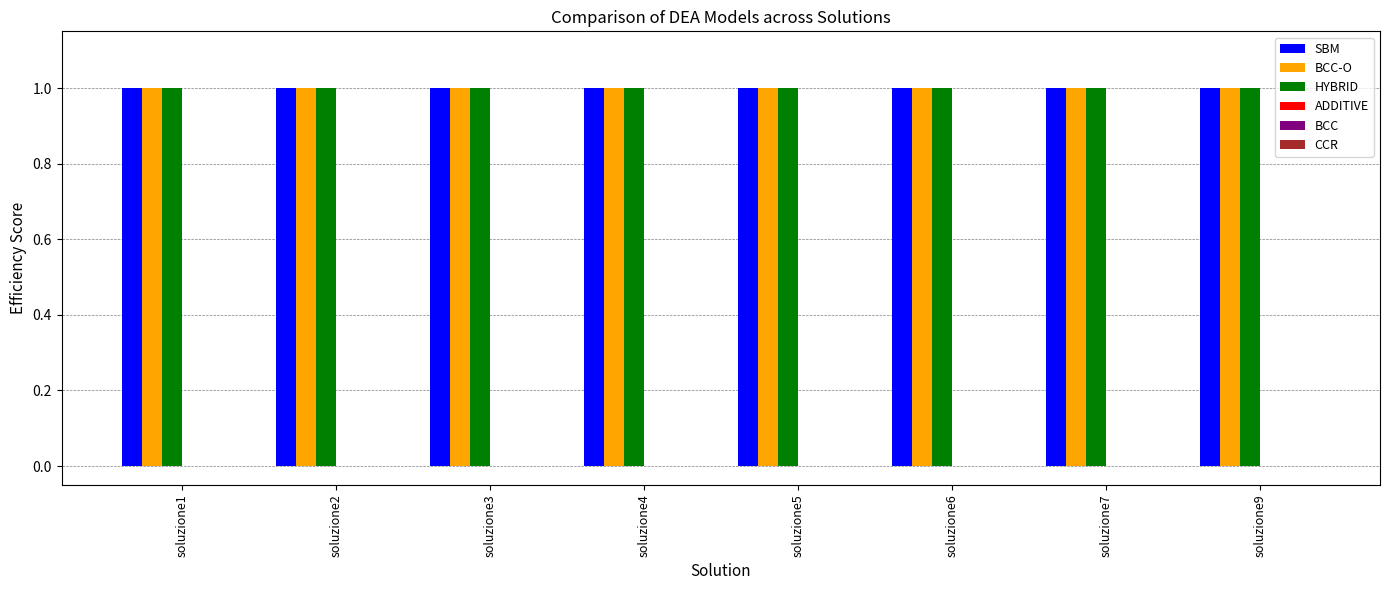

True or false: HYBRID has a value of 0.6 at soluzione2.

False